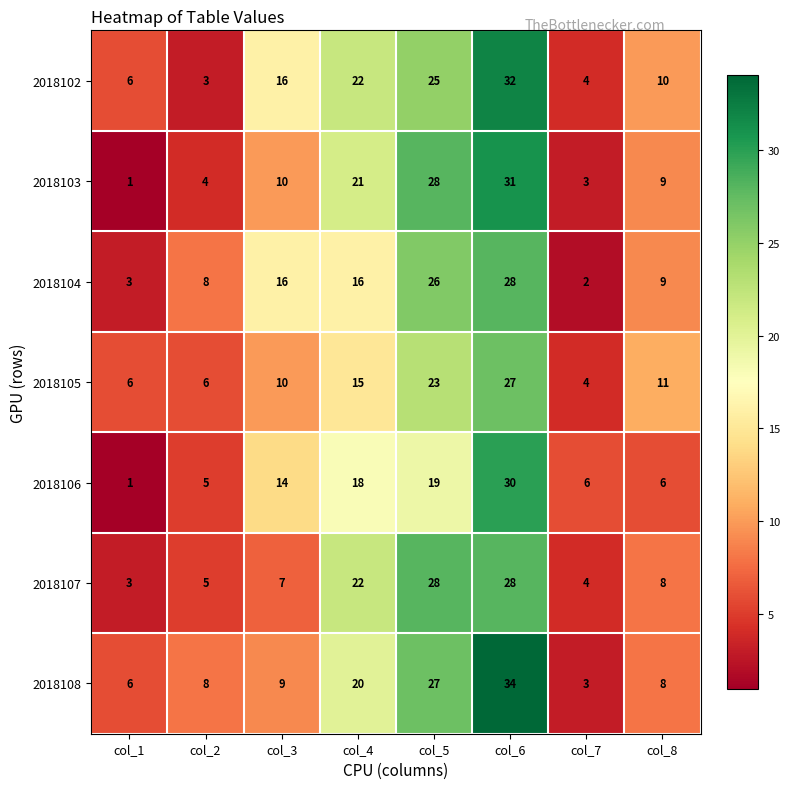

Read the 2018108 value at col_1.

6